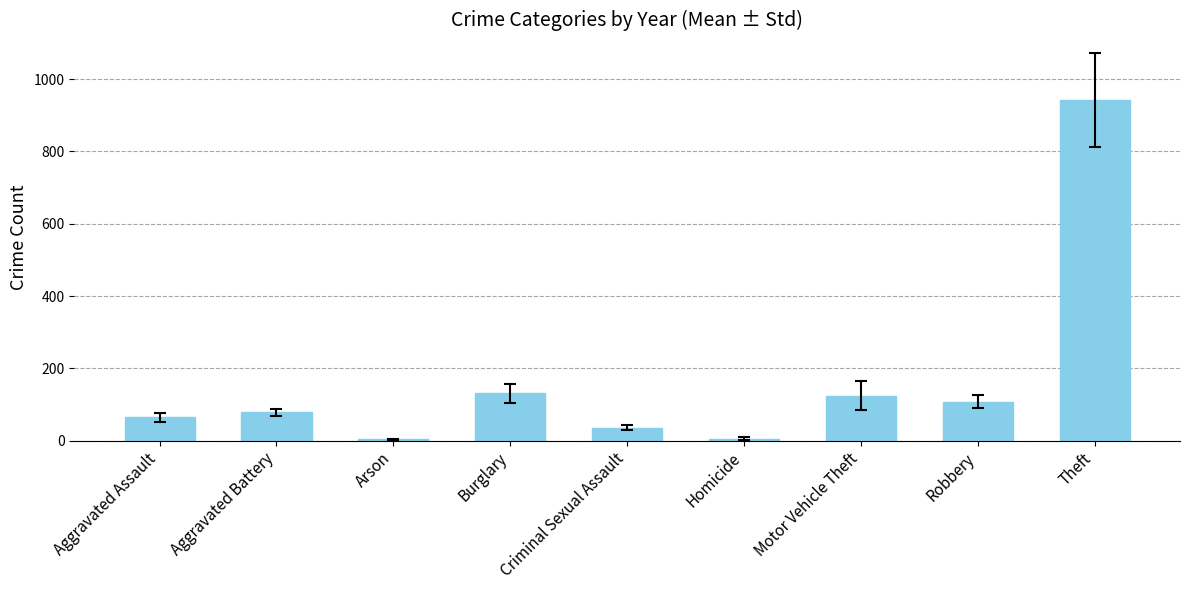

How many series are shown in this chart?

1